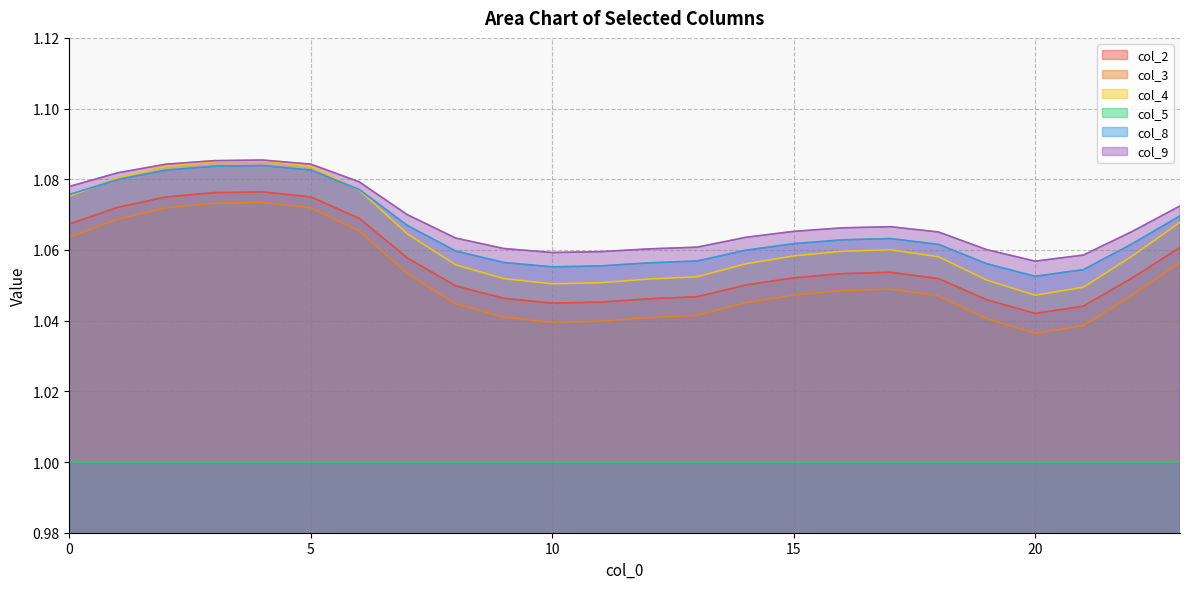

What is the average value of the col_3 series?

1.1